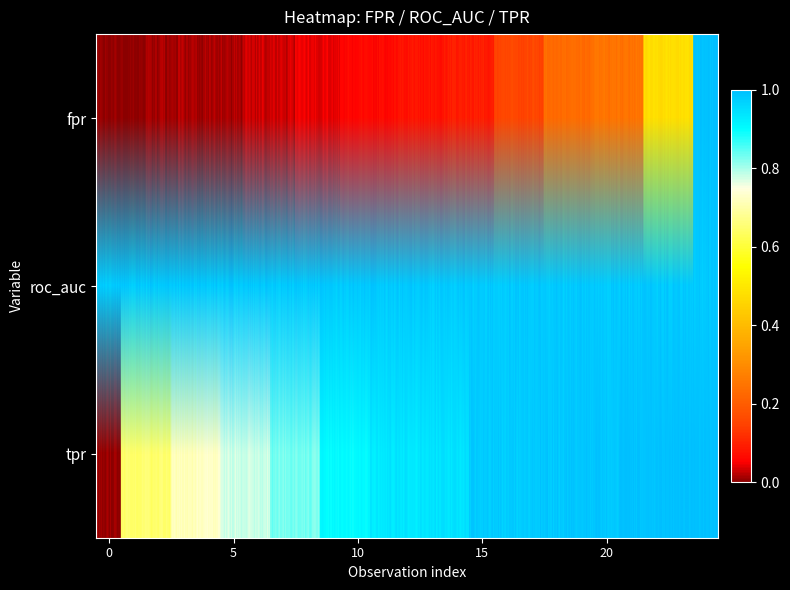

The fpr series shows 0.0 at 9. True or false?

False